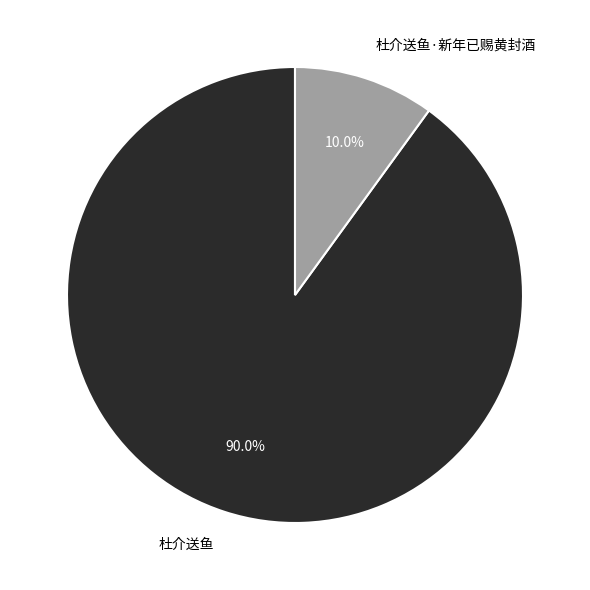

Is it true that 杜介送鱼·新年已赐黄封酒 is 23% of the pie?

False